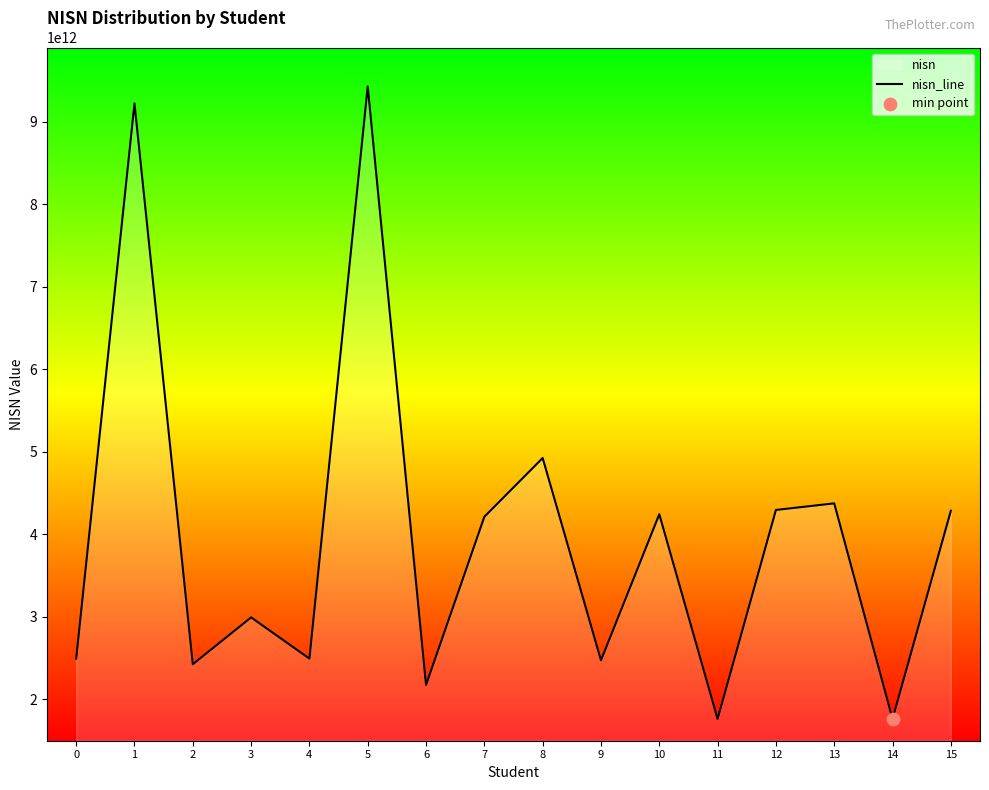

What is the change in value from 9 to 12?

+1822160055060